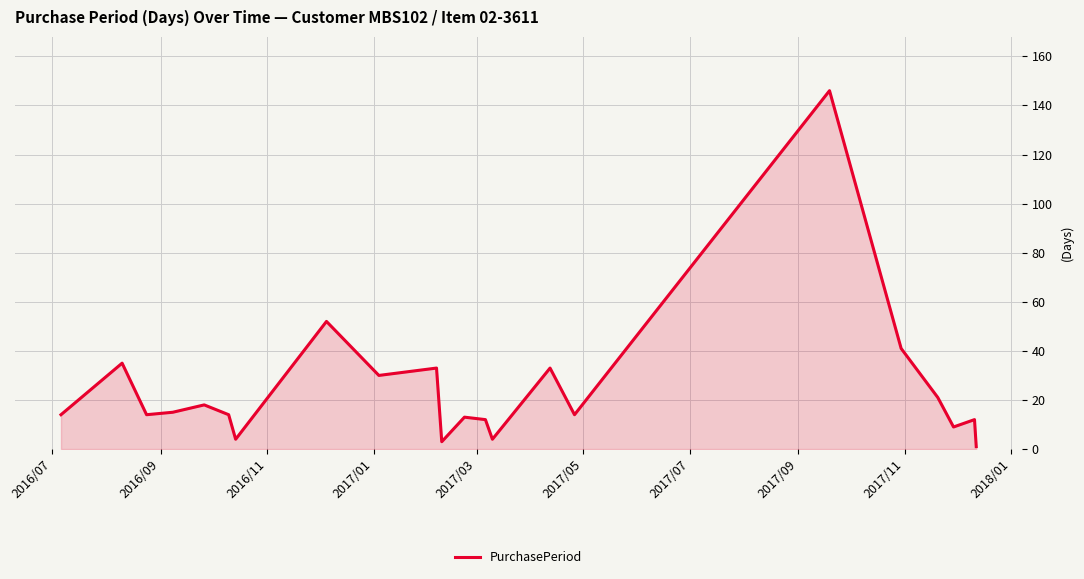

What is the greatest value displayed?

146